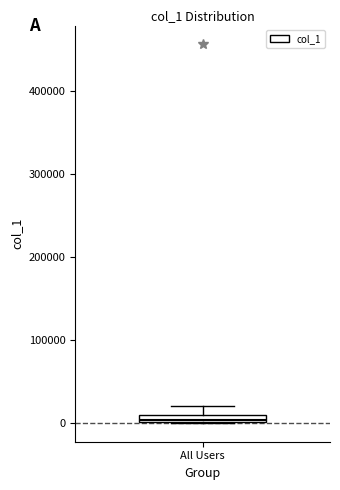

Where is the lower edge of the box for All Users on the y-axis? The values are not printed on the chart, so give them approximately, as read against the axis.

0